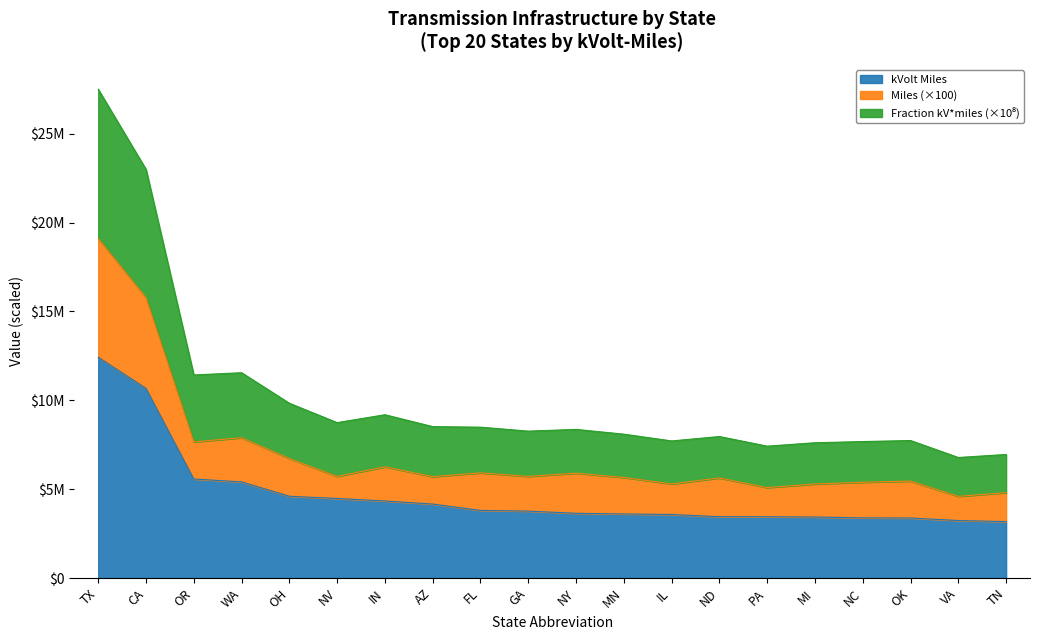

What value does the kVolt Miles series have at OR?

5571799.0